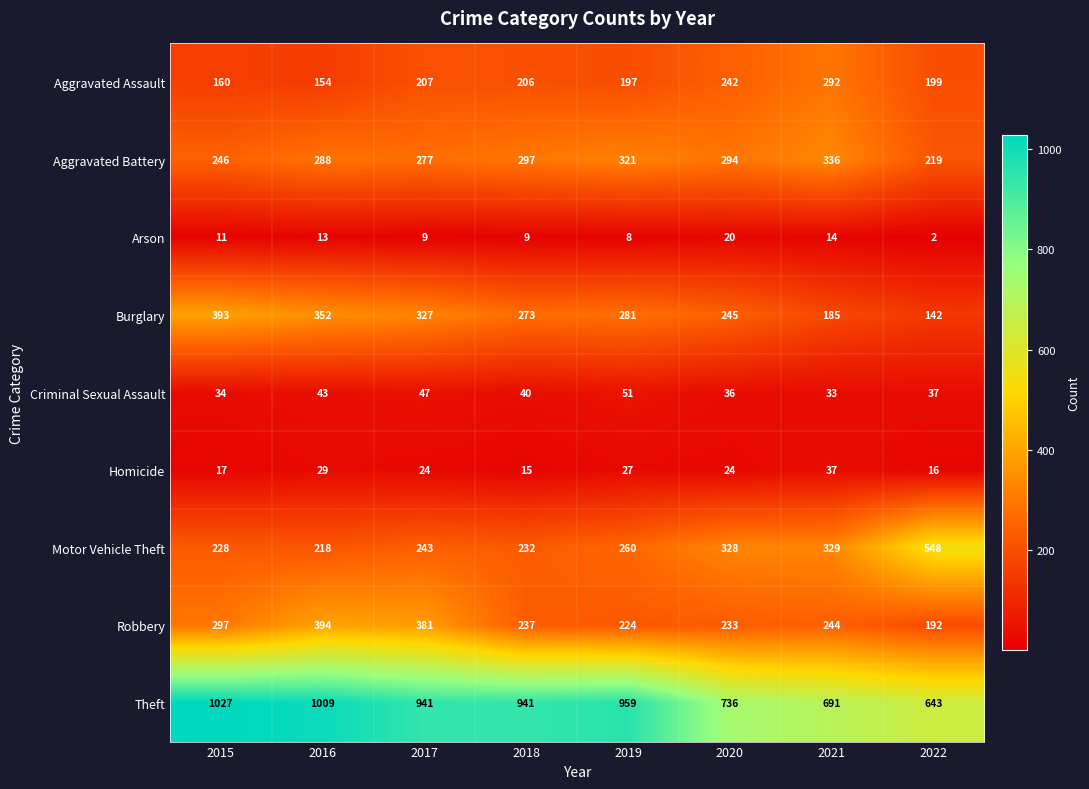

What is the difference between the Aggravated Battery values at 2021 and 2020?

42